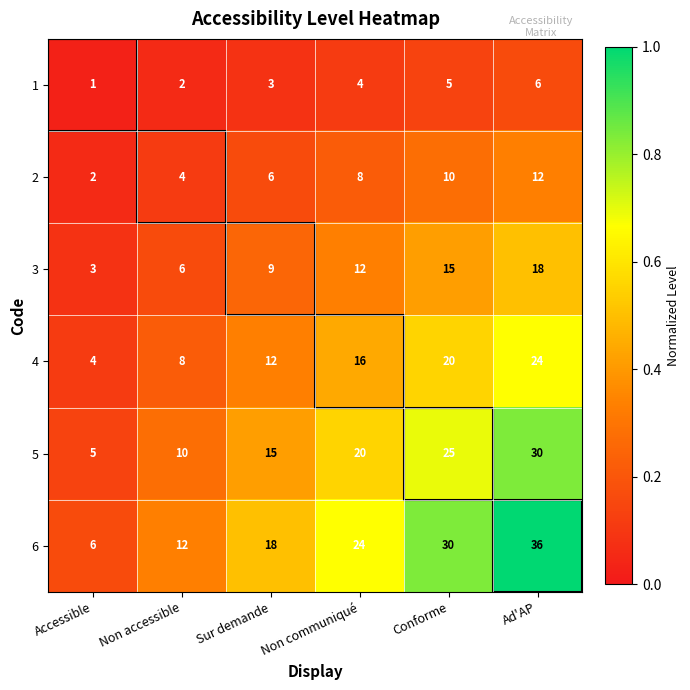

What is the total value across all series at Sur demande?

63